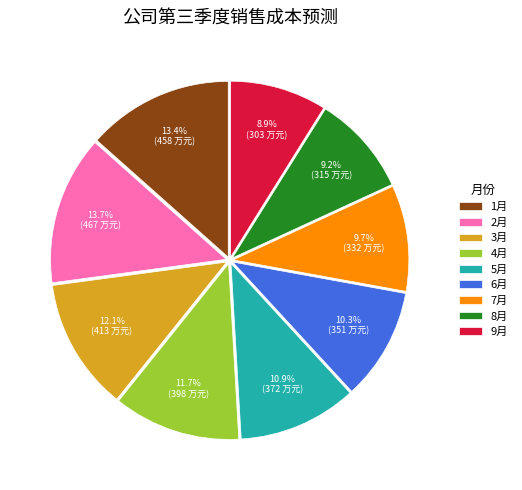

To the nearest percent, what percentage of the pie is 5月?

11%